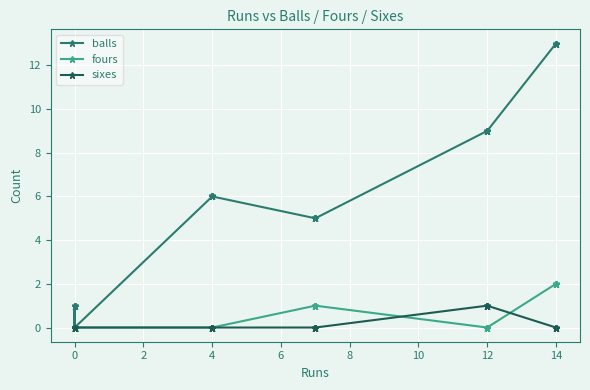

True or false: balls and fours cross at least once.

False